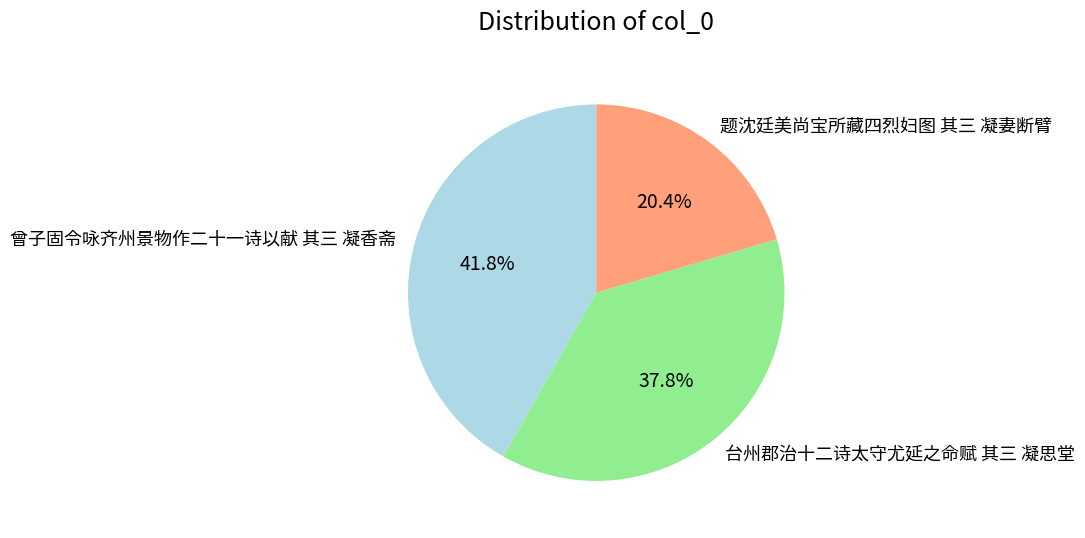

True or false: 台州郡治十二诗太守尤延之命赋 其三 凝思堂 accounts for 38% of the total.

True